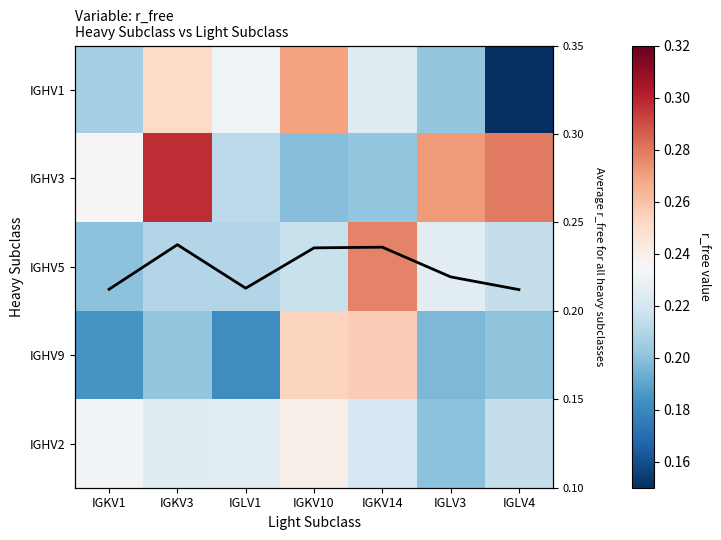

What is the lowest value of the IGHV5 series?

0.2